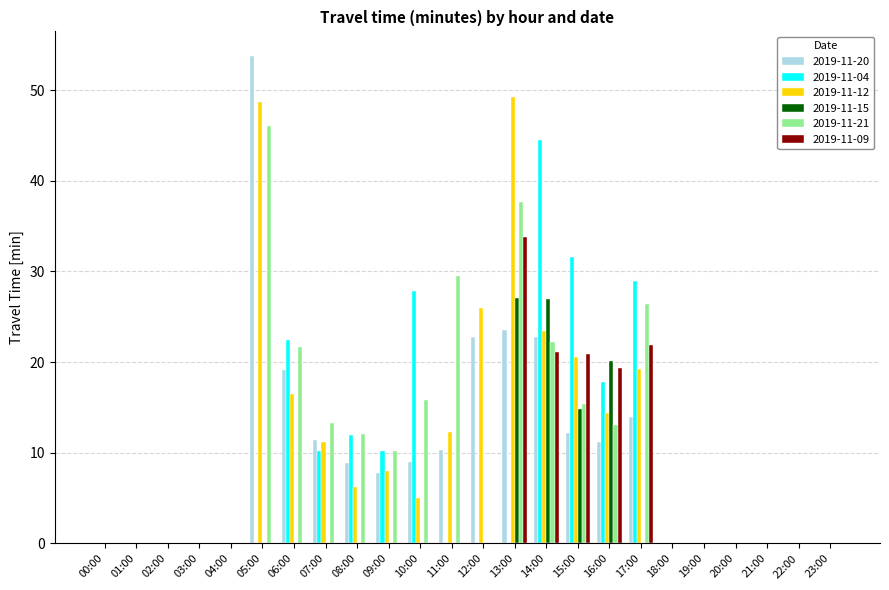

At which label does 2019-11-20 reach its peak?

05:00